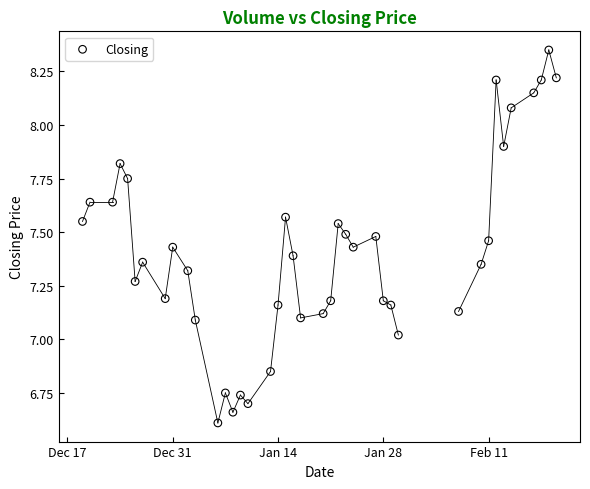

What is the range of Y values (max minus min)?

1.7